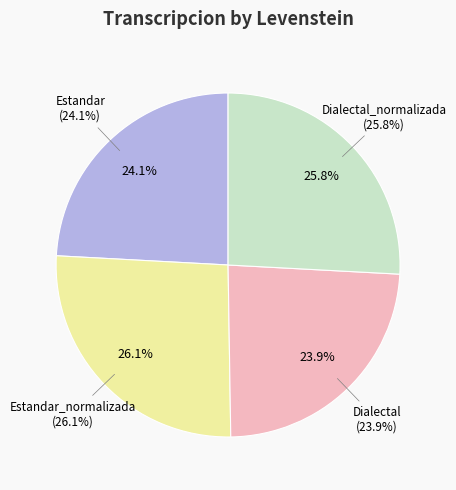

To the nearest percent, what is the combined percentage of Dialectal_normalizada and Dialectal?

50%